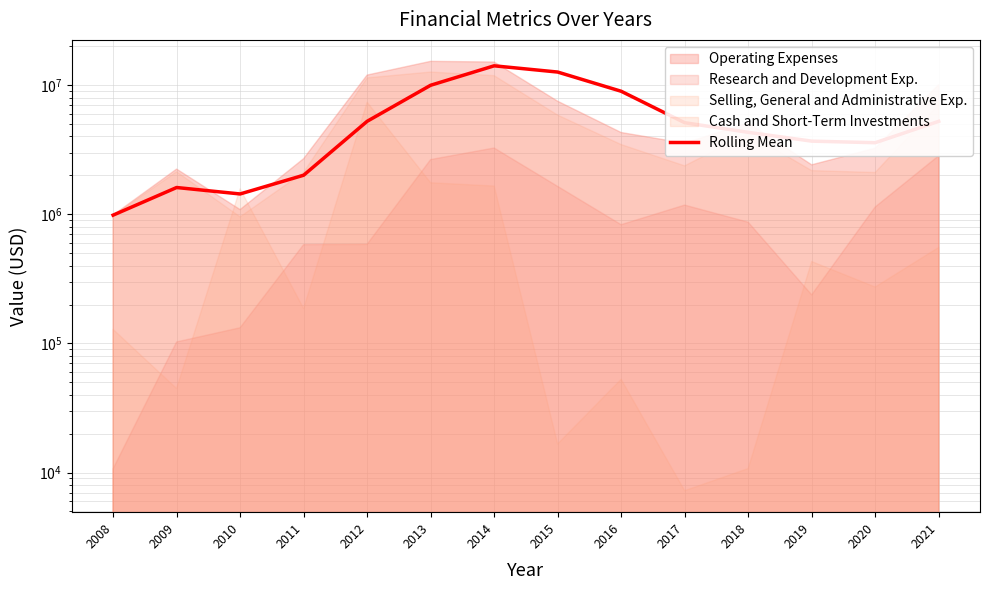

Does the chart display data point markers on the line(s)?

No